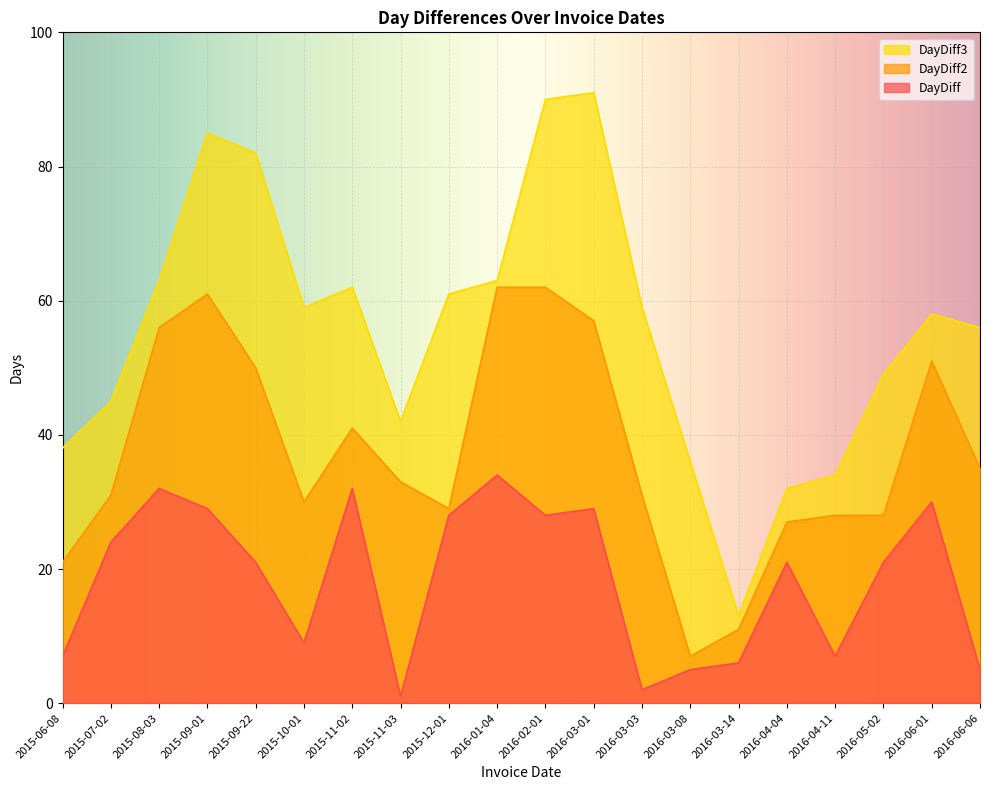

The DayDiff series shows 29 at 2015-09-01. True or false?

True